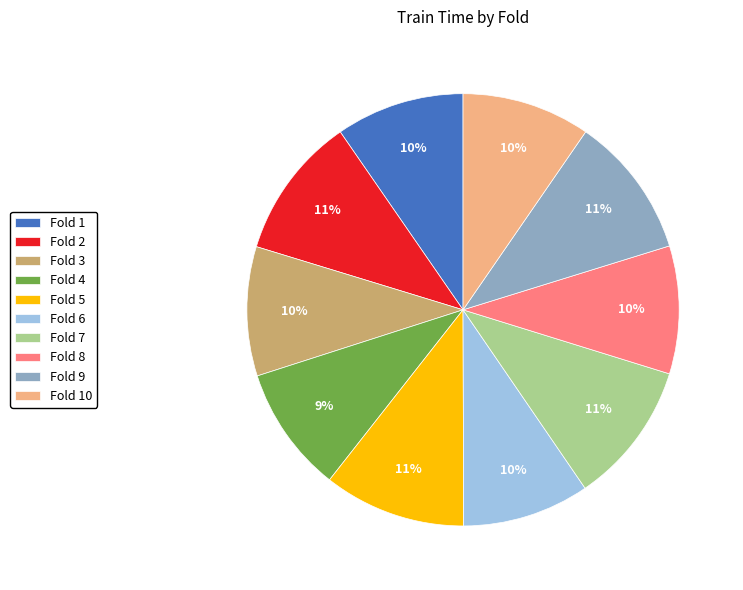

Combined, do Fold 1 and Fold 9 account for over 50%?

No